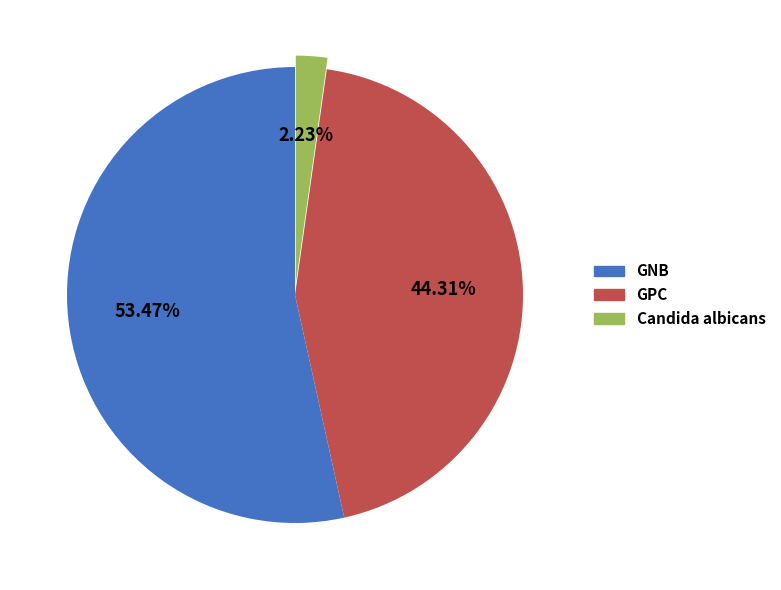

Is GNB the majority of the pie?

Yes